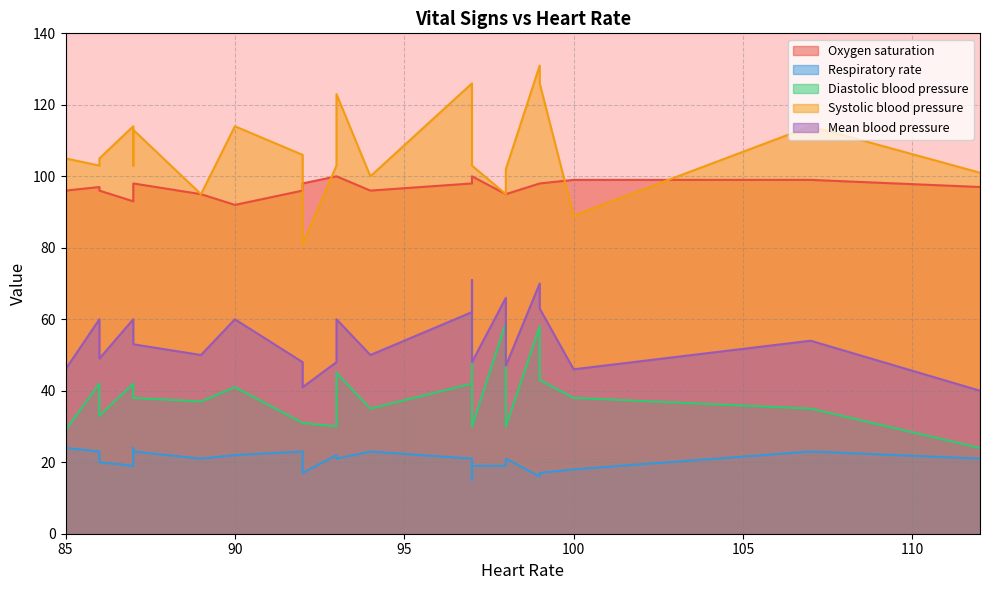

True or false: Diastolic blood pressure and Mean blood pressure intersect in this chart.

False